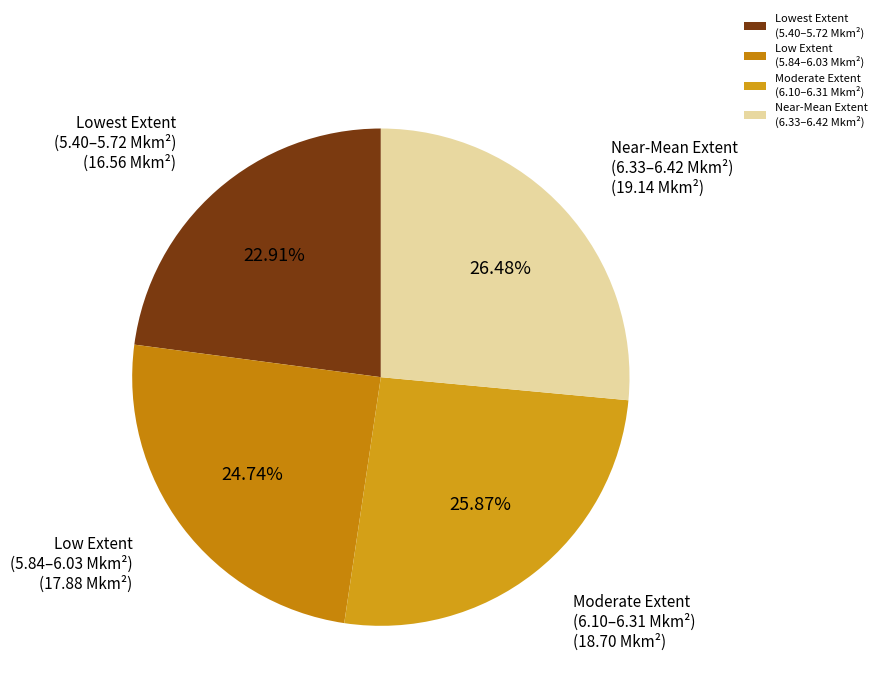

Combined, do Moderate Extent (6.10–6.31 Mkm²) and Low Extent (5.84–6.03 Mkm²) account for over 50%?

Yes